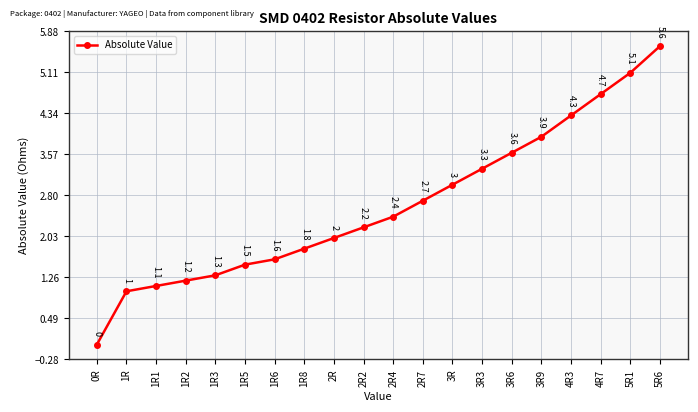

Where is the data nearest to the value 2?

2R